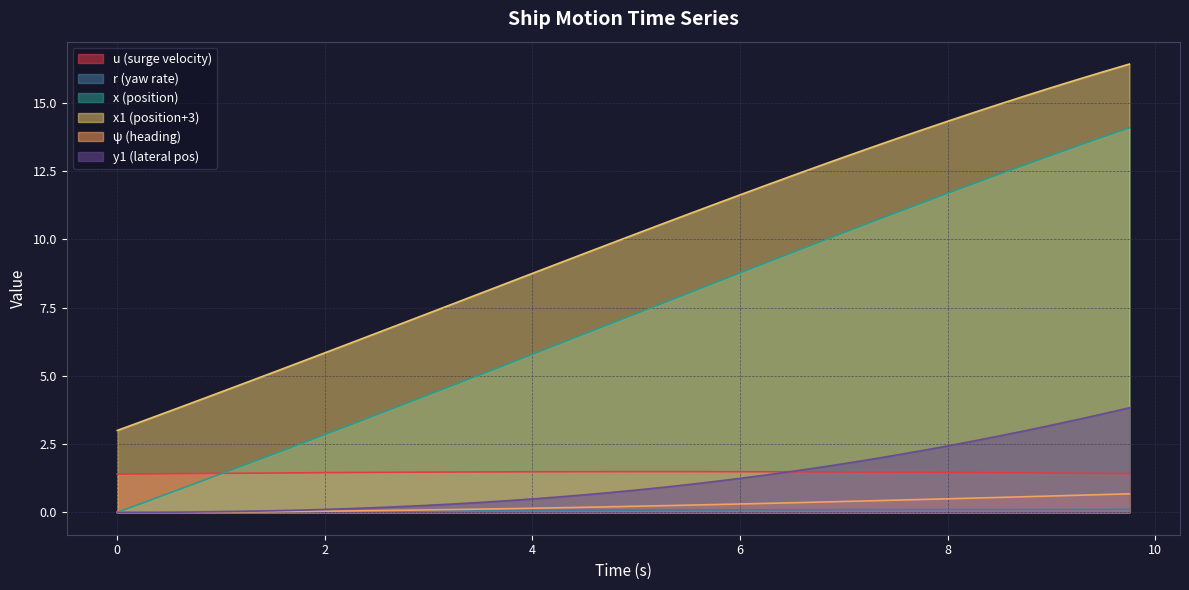

Is it true that x equals 5.8 at 8.75?

False